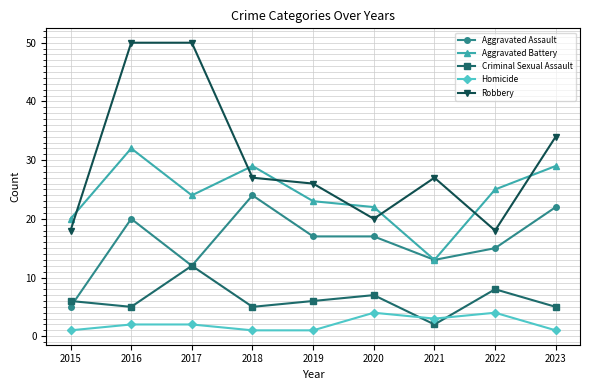

Reading right to left, list all the values displayed in this chart.

Aggravated Assault: 2023=22	2022=15	2021=13	2020=17	2019=17	2018=24	2017=12	2016=20	2015=5
Aggravated Battery: 2023=29	2022=25	2021=13	2020=22	2019=23	2018=29	2017=24	2016=32	2015=20
Criminal Sexual Assault: 2023=5	2022=8	2021=2	2020=7	2019=6	2018=5	2017=12	2016=5	2015=6
Homicide: 2023=1	2022=4	2021=3	2020=4	2019=1	2018=1	2017=2	2016=2	2015=1
Robbery: 2023=34	2022=18	2021=27	2020=20	2019=26	2018=27	2017=50	2016=50	2015=18